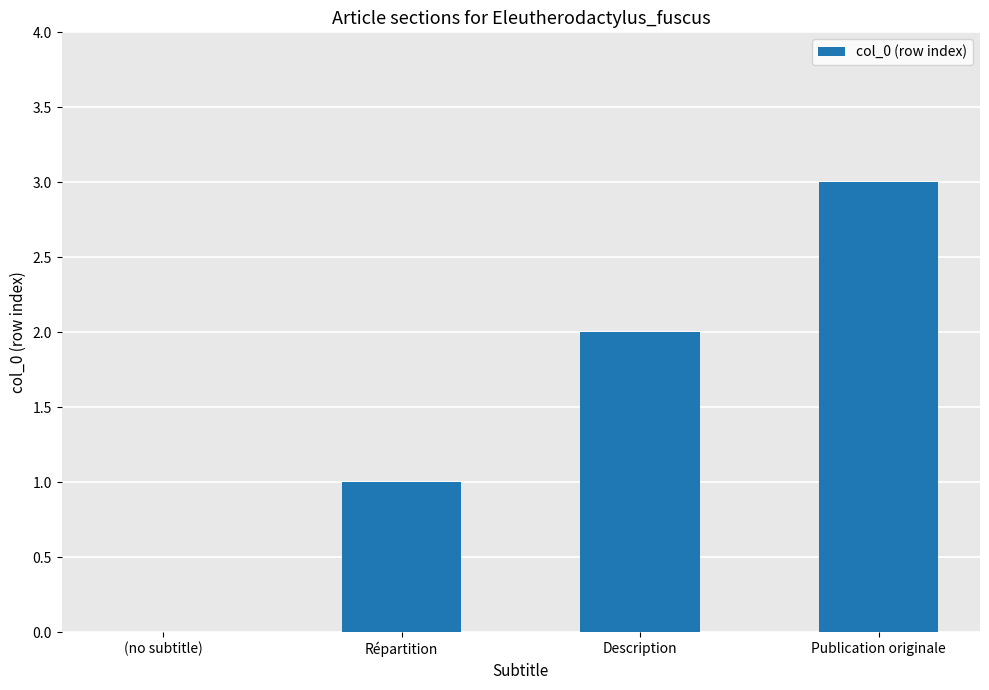

What is the average value?

2